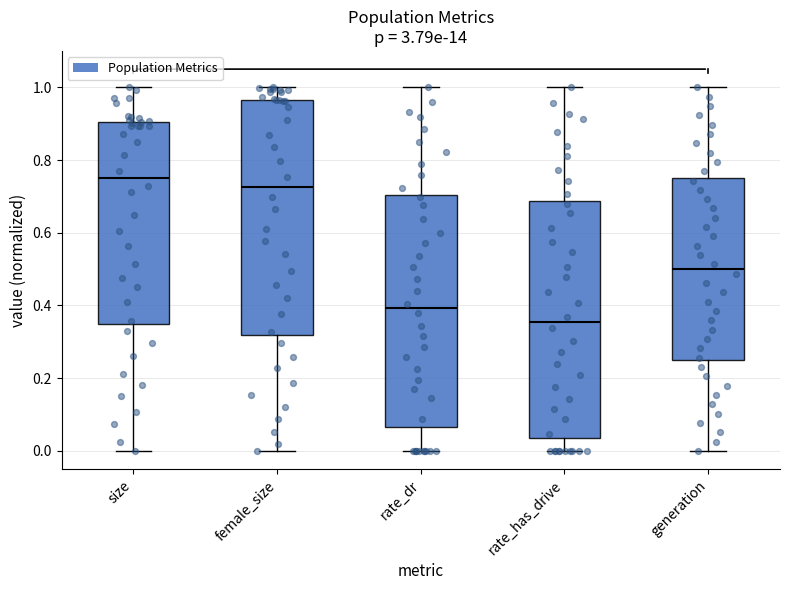

Which box's median line is the lowest?

rate_has_drive